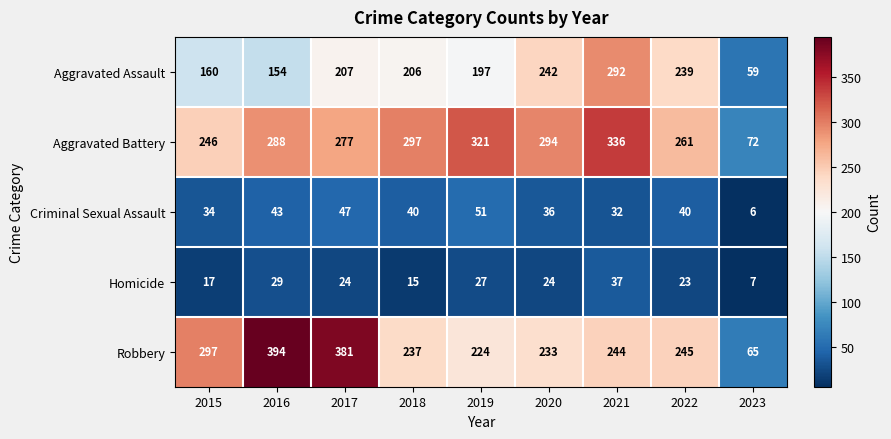

What is the average value of the Robbery series?

258